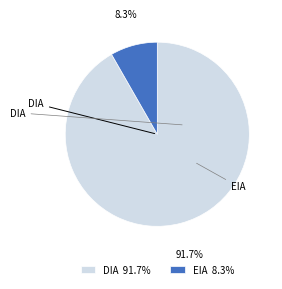

Which slice is the smallest?

EIA